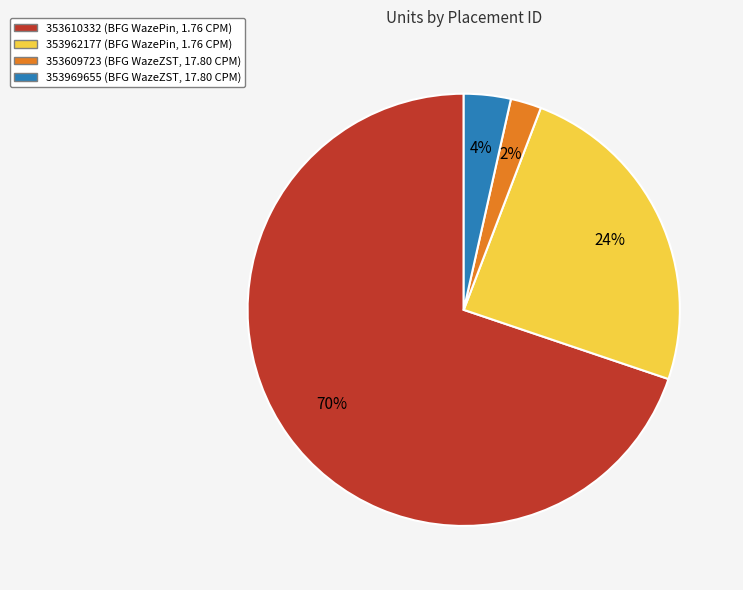

How many slices are in this pie chart?

4